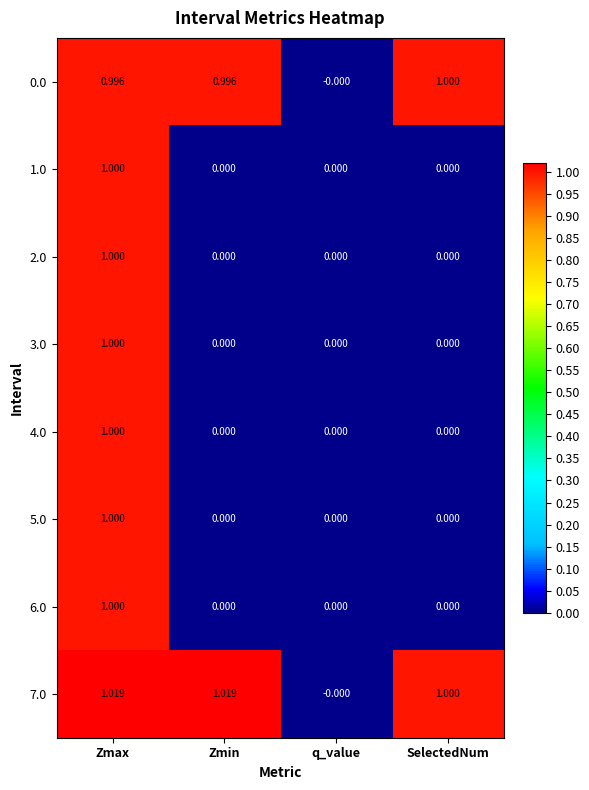

How many distinct data groups are displayed?

8